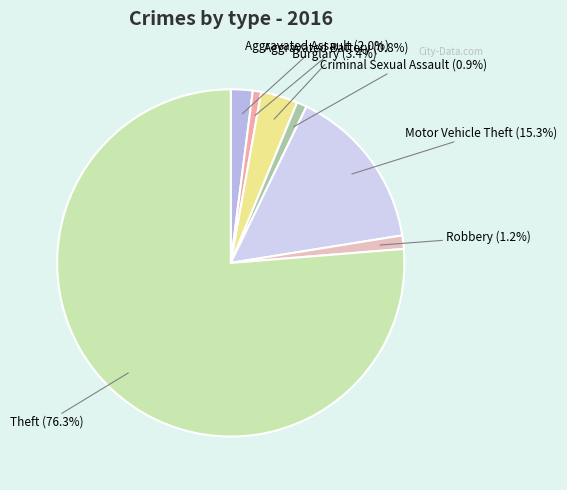

Count the number of slices in the pie.

7